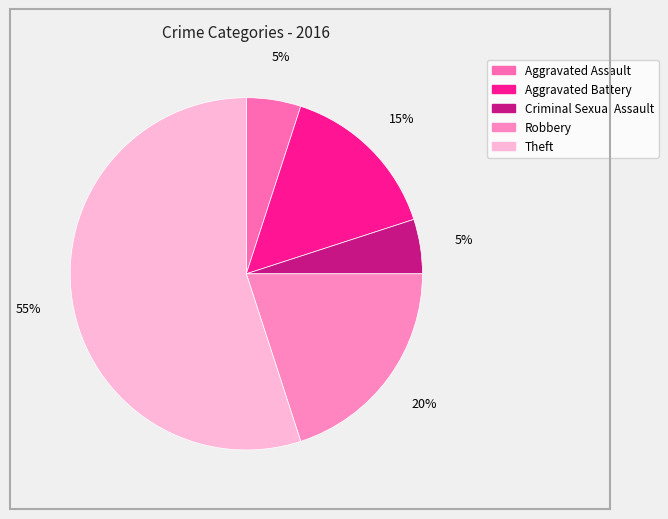

True or false: Aggravated Battery accounts for 15% of the total.

True